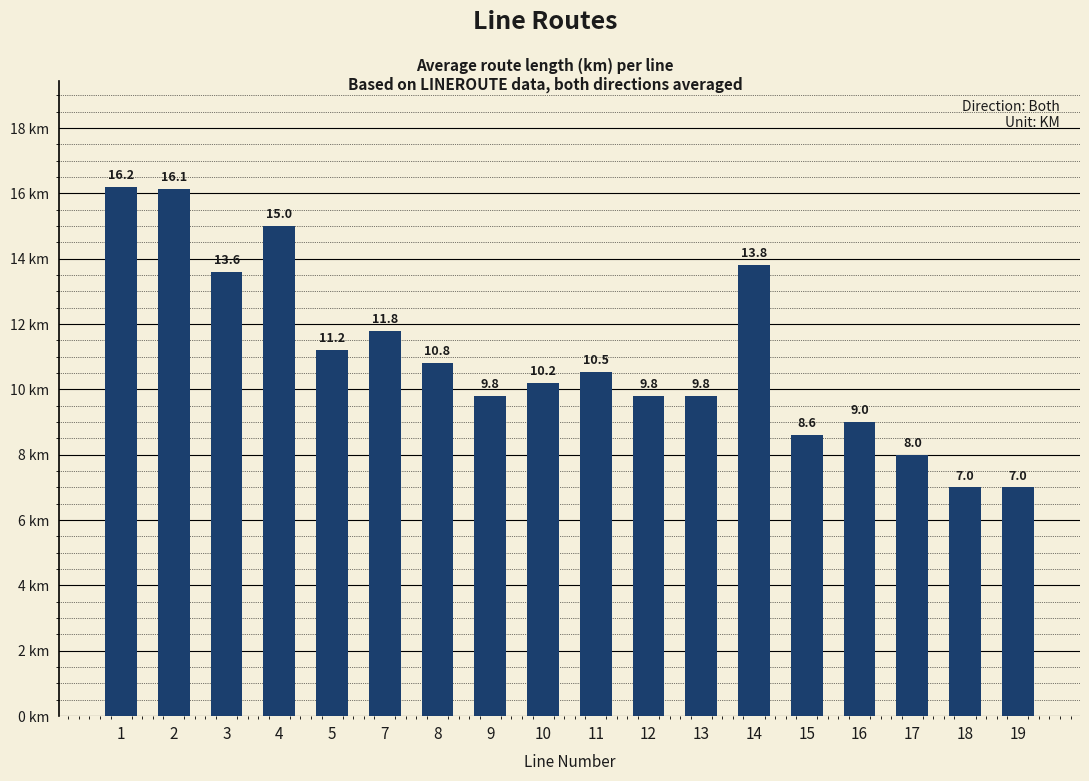

Does the chart contain any negative values?

No